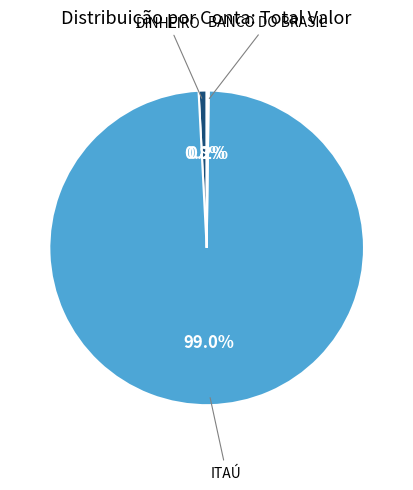

Is there any slice that represents more than half of the pie?

Yes